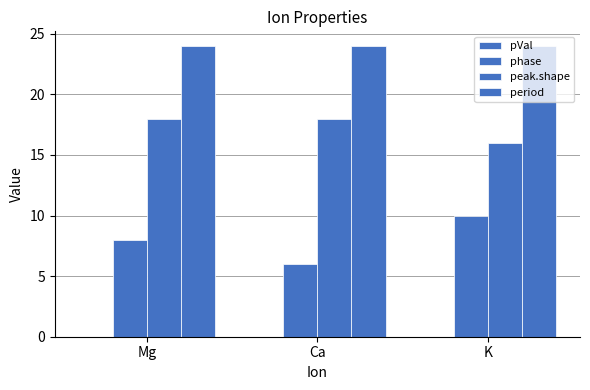

List the series in order of their peak value, lowest first.

pVal, phase, peak.shape, period